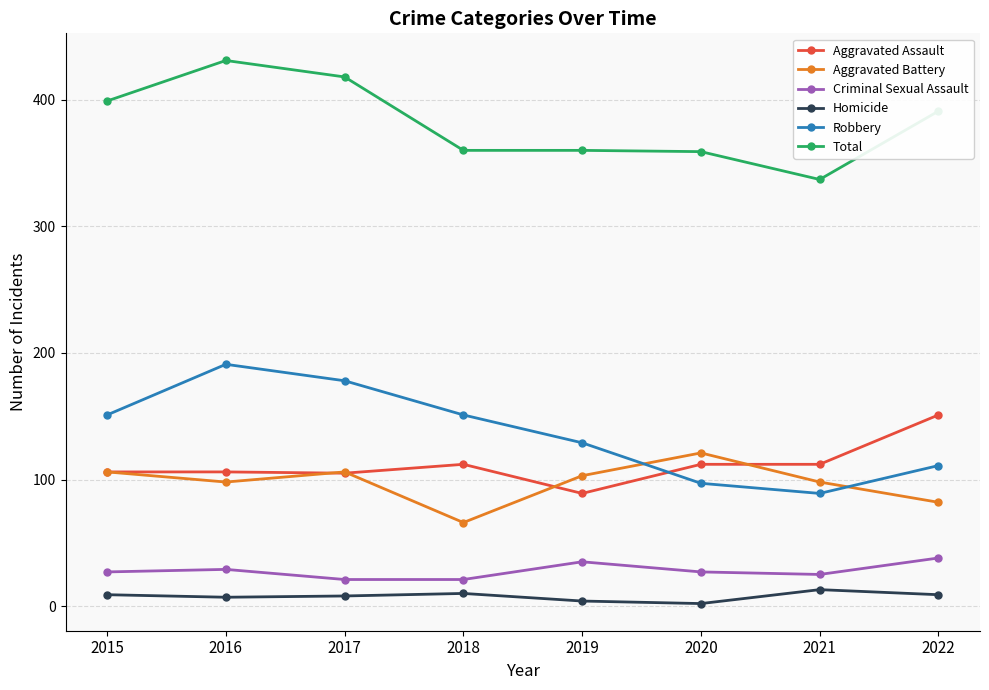

True or false: Aggravated Battery and Criminal Sexual Assault cross at least once.

False